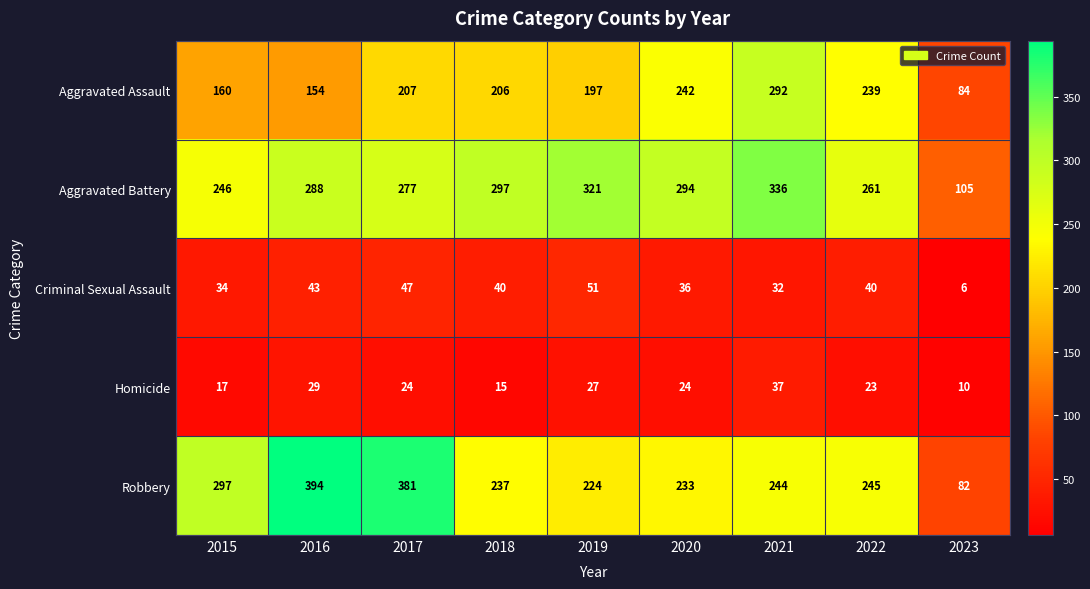

Where does the Aggravated Assault series first go above 206?

2017